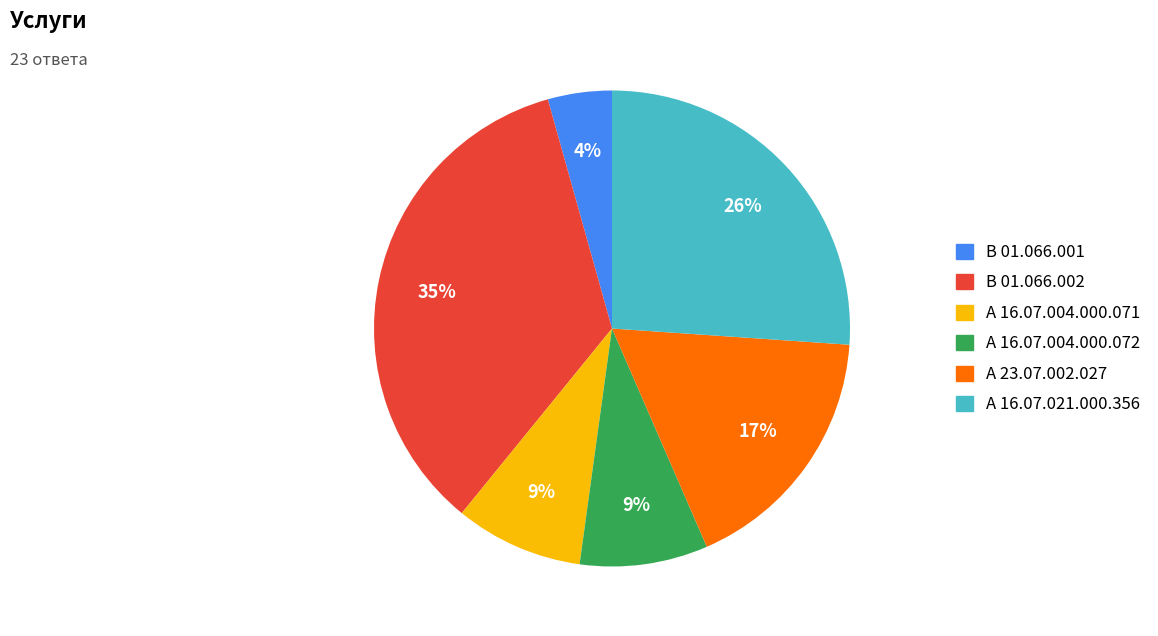

What percentage is the А 23.07.002.027 slice, to the nearest percent?

17%